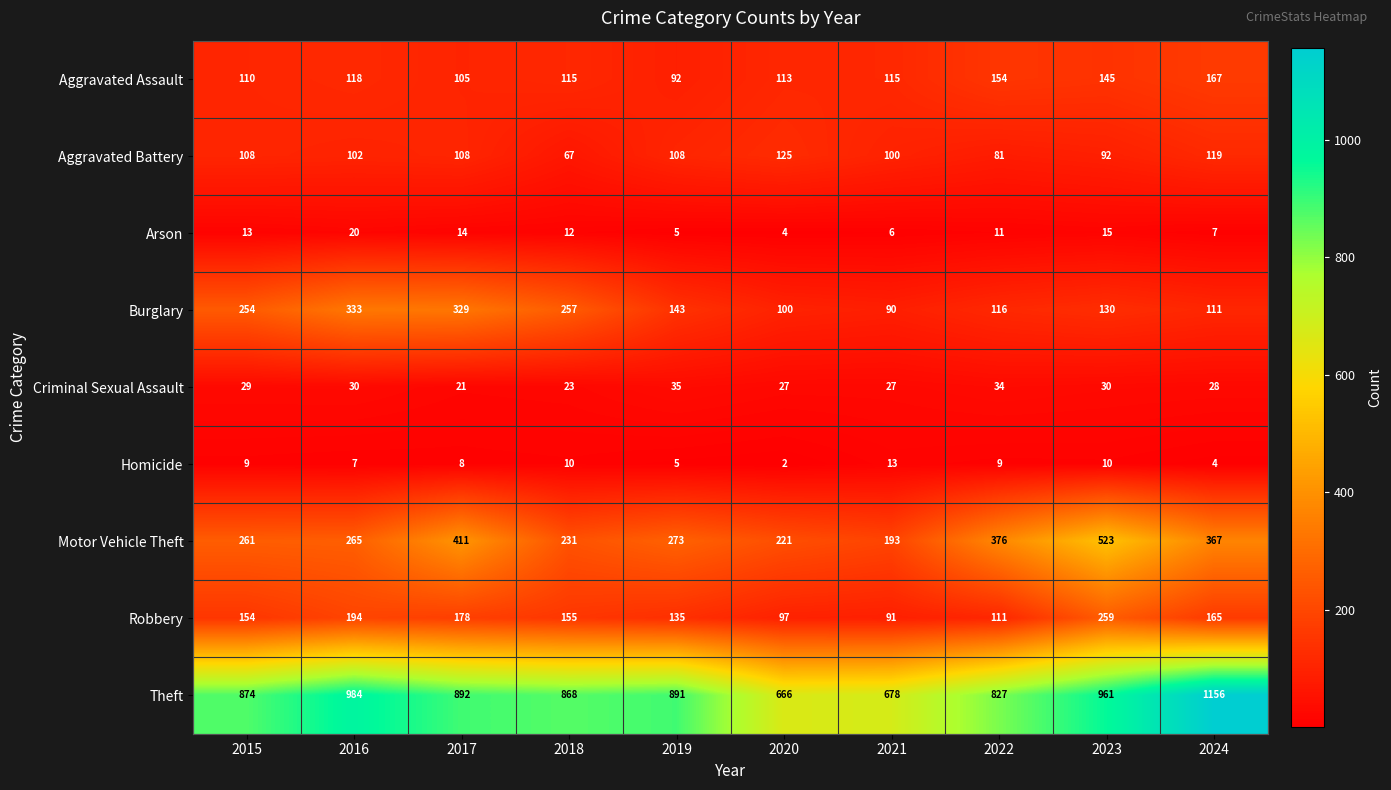

Which series has the largest range (max minus min)?

Theft